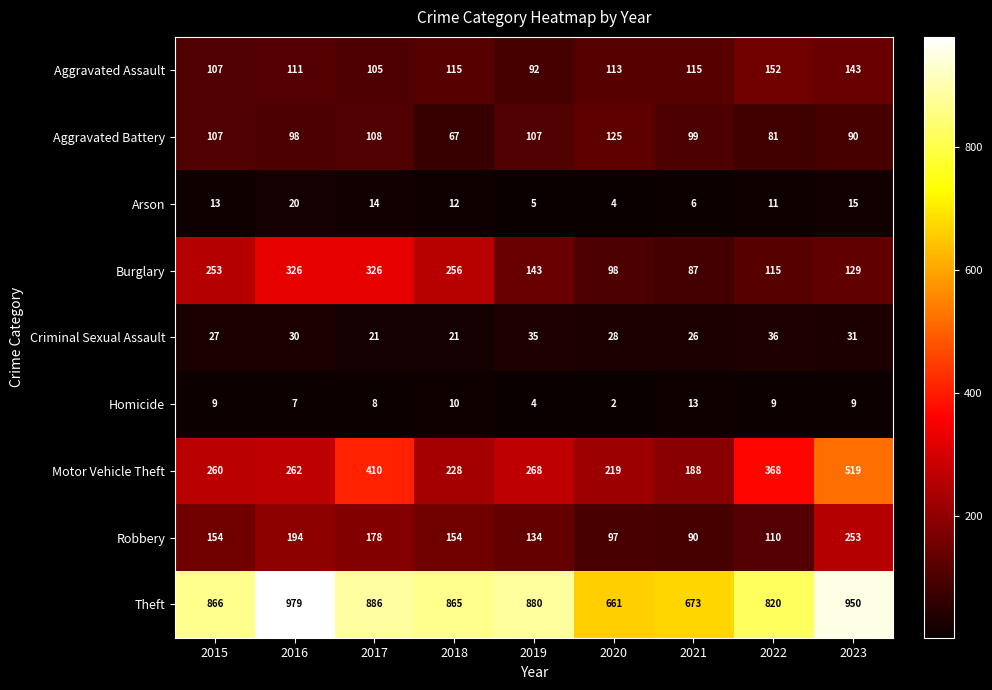

What is the sum of the Homicide values at 2019 and 2018?

14